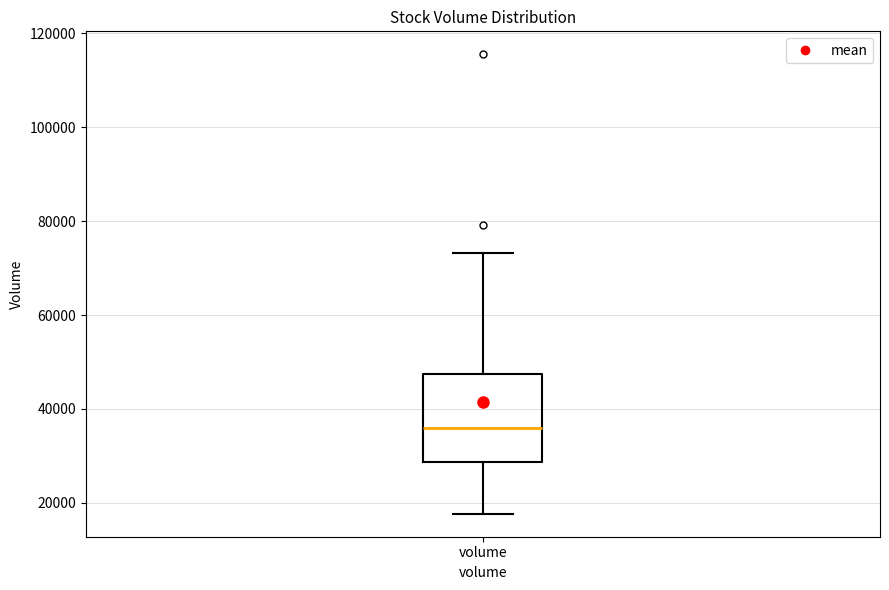

Where is the upper edge of the box for volume on the y-axis? The values are not printed on the chart, so give them approximately, as read against the axis.

48000